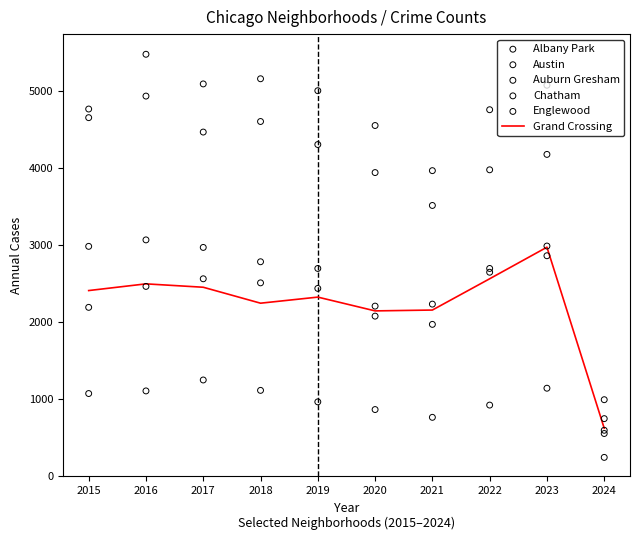

What are all the series names shown in the legend?

Grand Crossing, Albany Park, Austin, Auburn Gresham, Chatham, Englewood